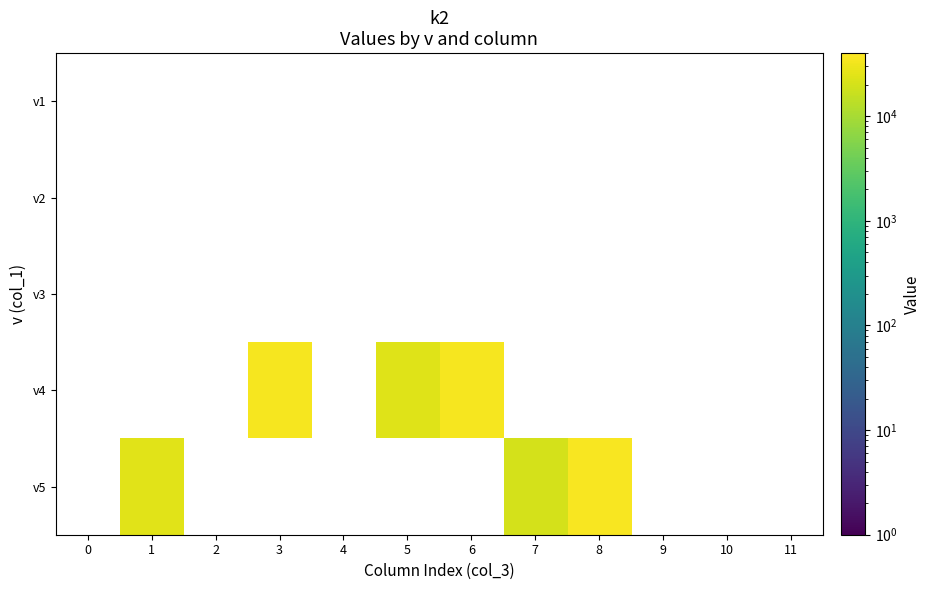

Rank the series by their maximum value, from lowest to highest.

v1, v2, v3, v4, v5